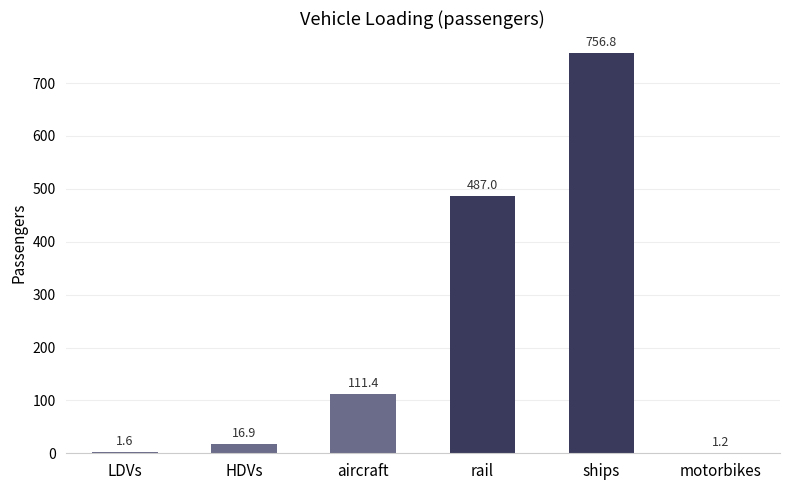

The value at rail is 201.5. True or false?

False